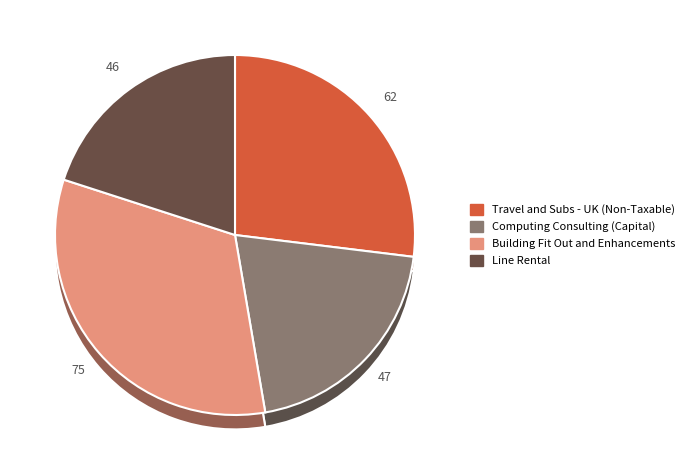

Does Travel and Subs - UK (Non-Taxable) represent more than half of the total?

No